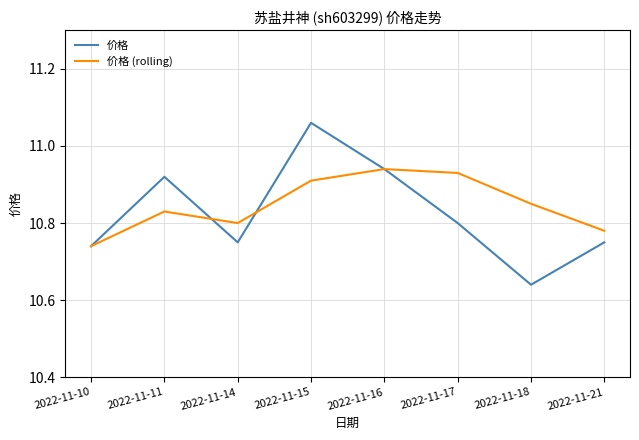

Rank the series at 2022-11-17 from lowest to highest value.

价格, 价格 (rolling)